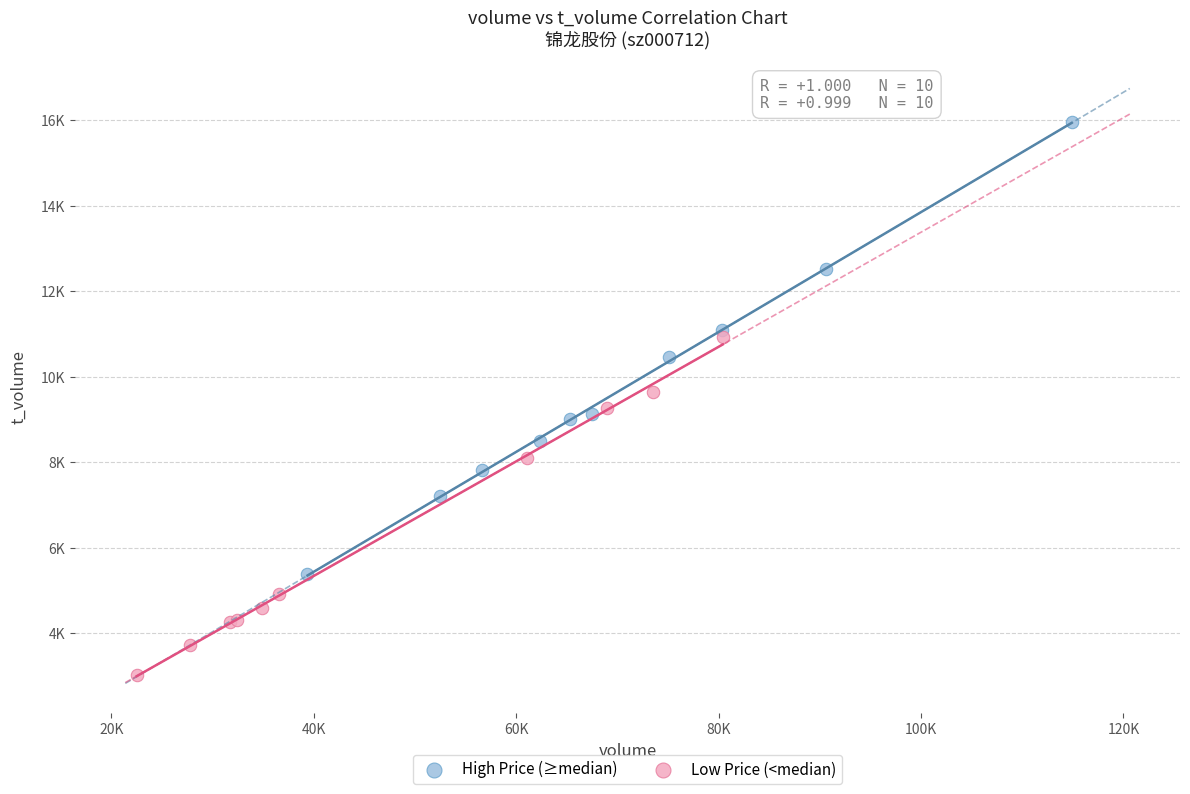

What are all the series names shown in the legend?

High Price (≥median), Low Price (<median)